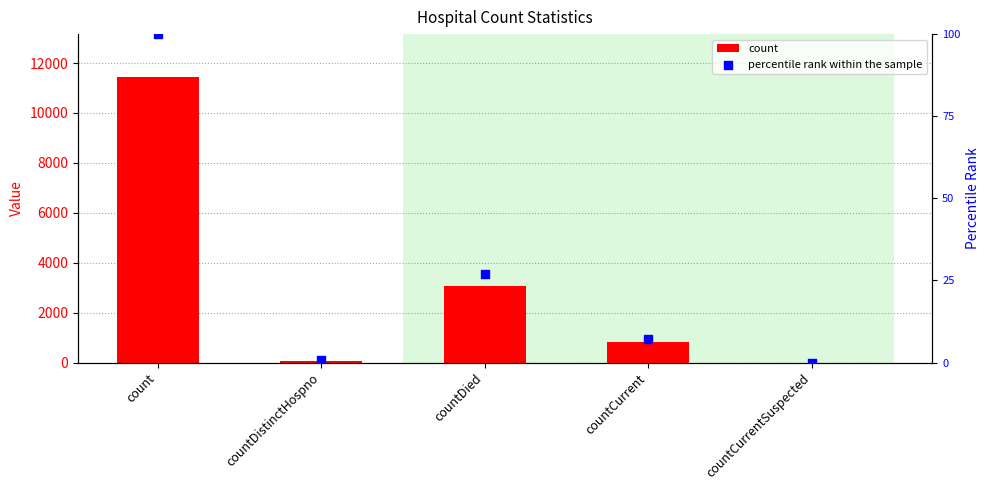

Is the value of count at countDied greater than the value of percentile rank within the sample at countCurrent?

Yes